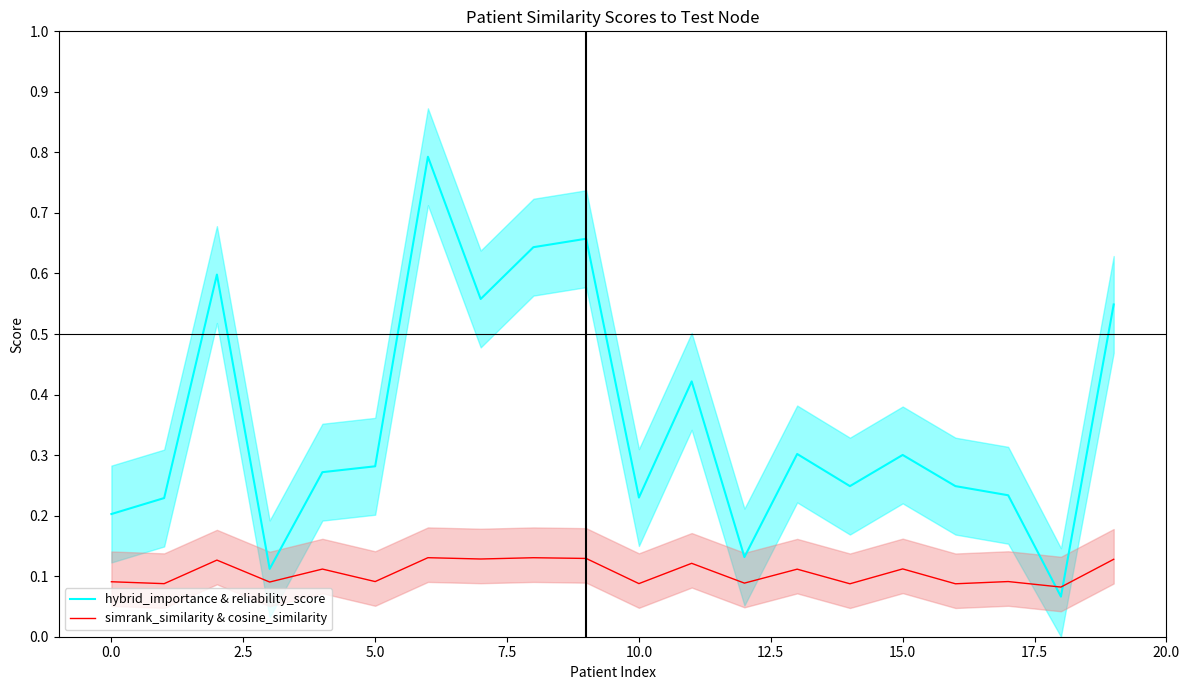

How many times do hybrid_importance & reliability_score and simrank_similarity & cosine_similarity cross each other?

2